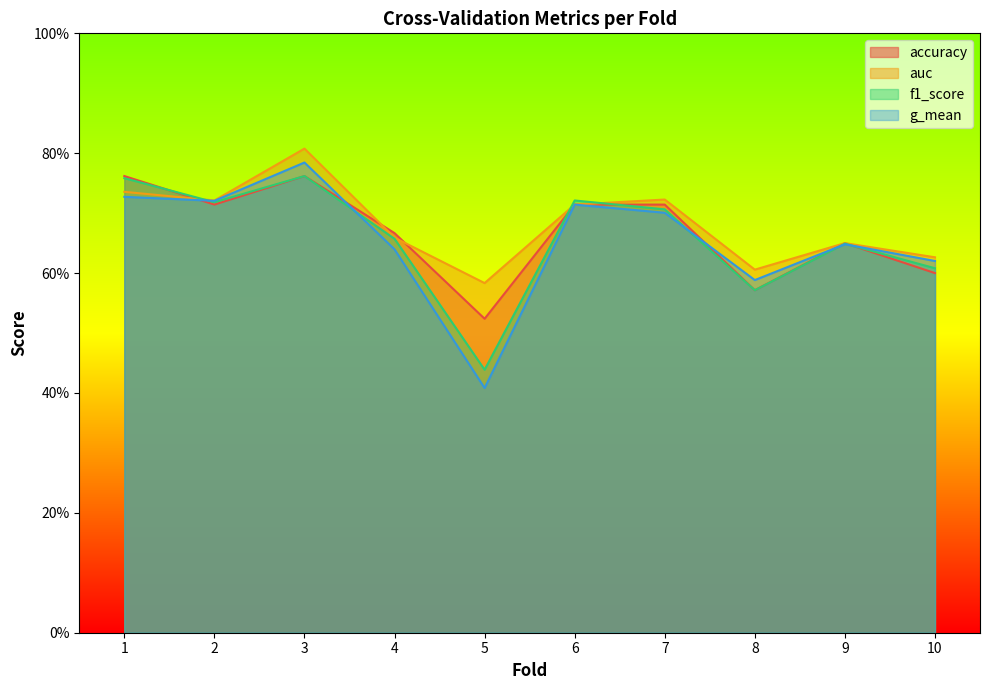

What is the value of the auc point at the 8th from the left?

0.6